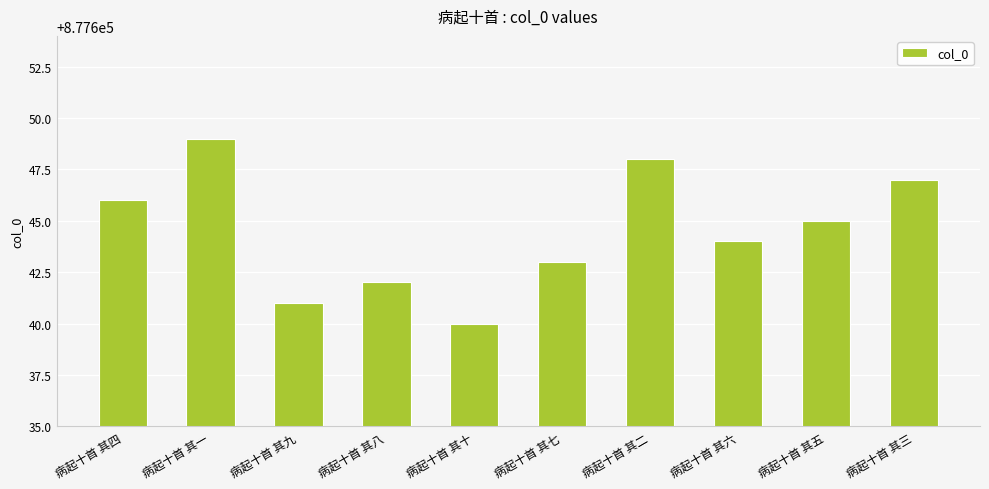

Reading right to left, what are all the values shown in this chart?

877647	877645	877644	877648	877643	877640	877642	877641	877649	877646